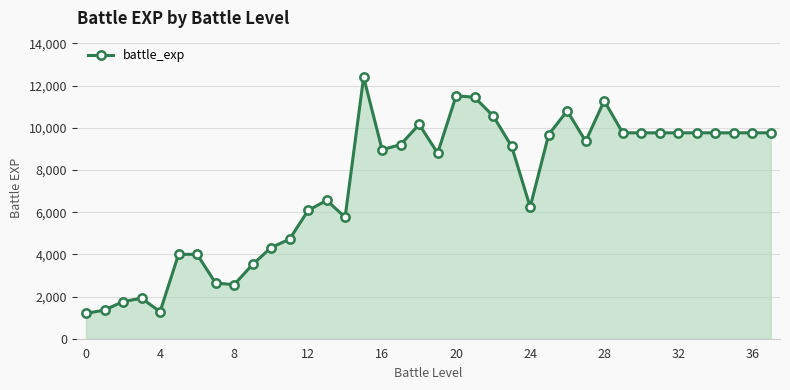

What is the difference between the maximum and minimum values?

11200